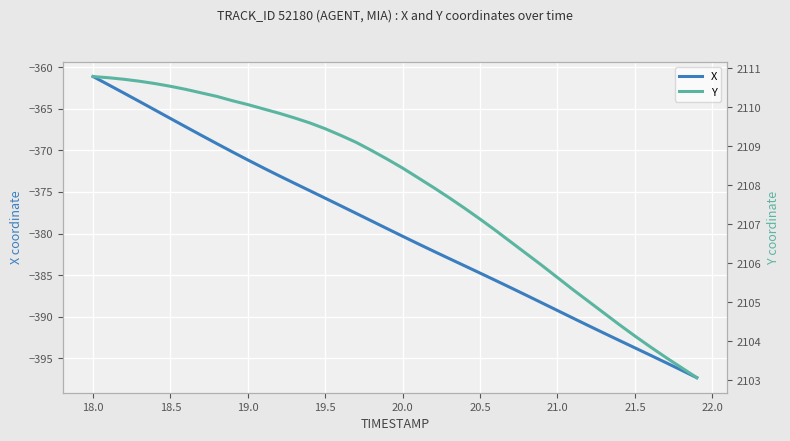

How many values in the X series exceed -379?

19